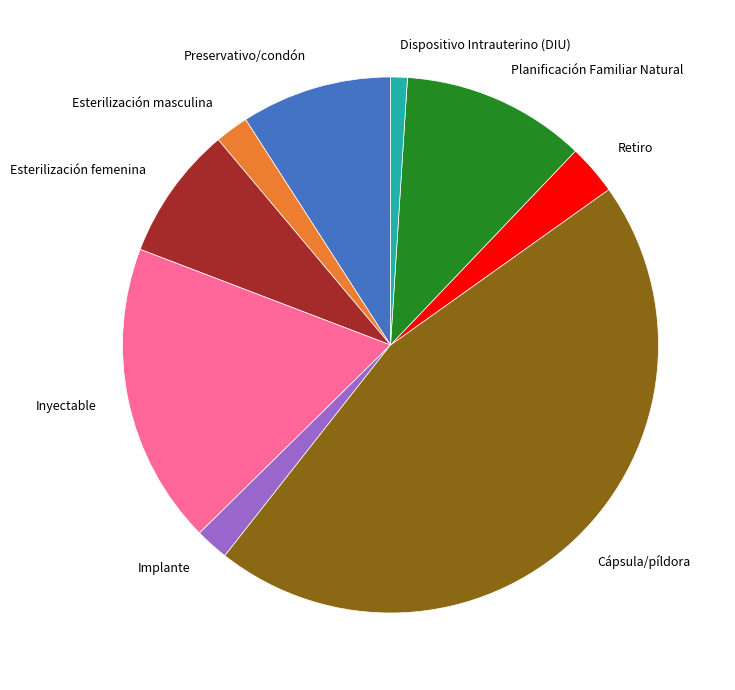

Is it true that Planificación Familiar Natural is 11% of the pie?

True